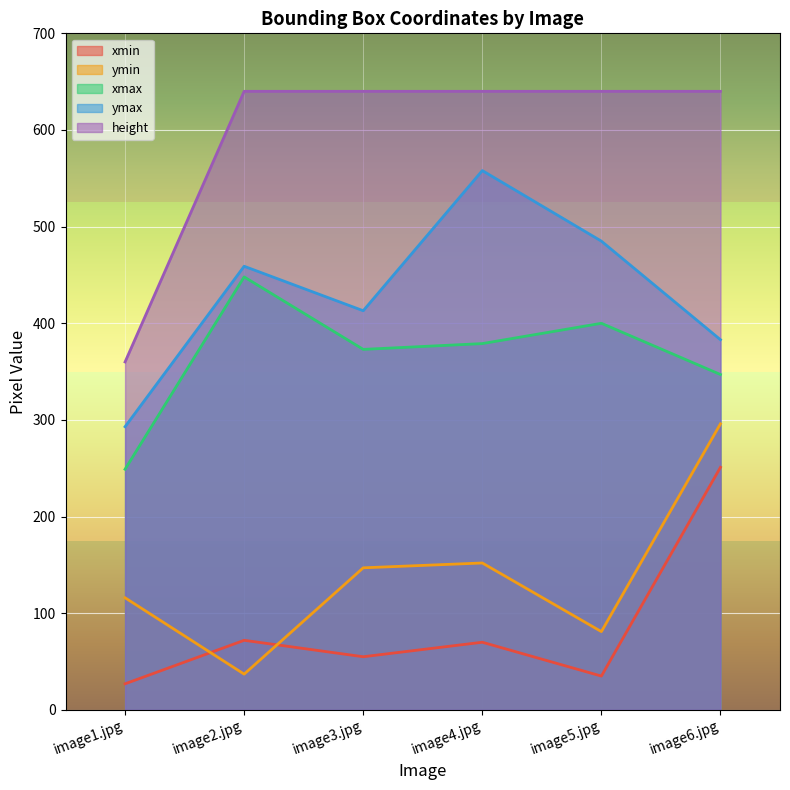

What is the label of the 4th point from the left?

image4.jpg